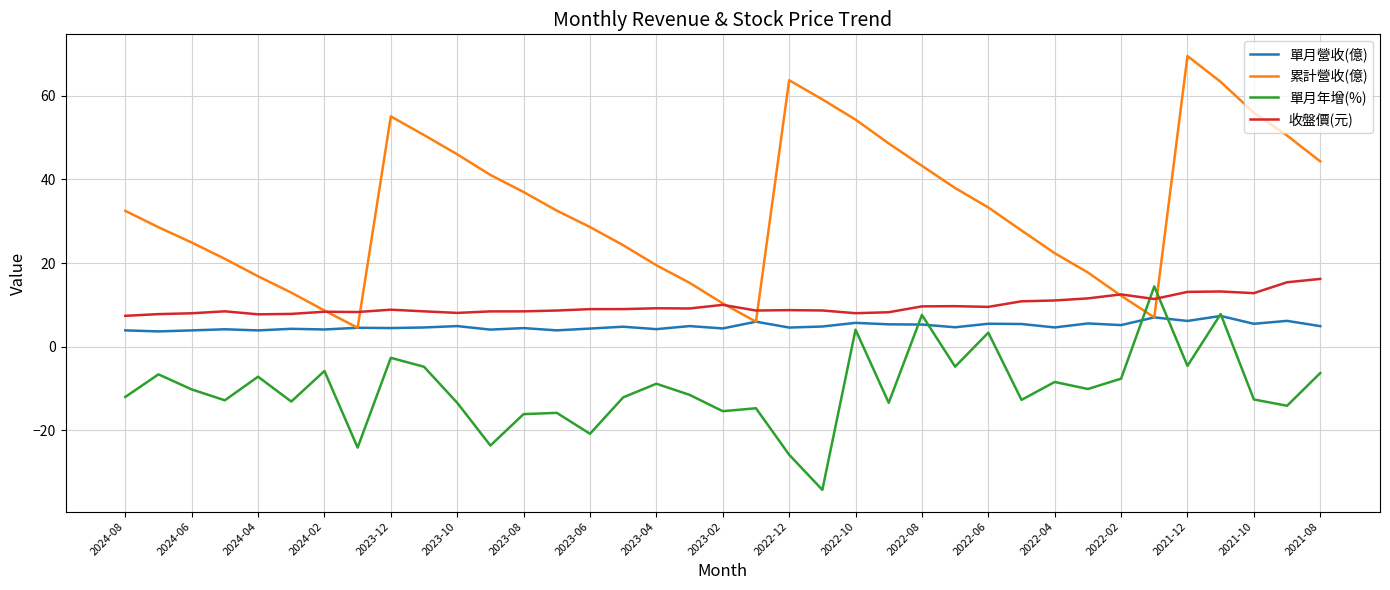

What is the average value of the 收盤價(元) series?

9.7